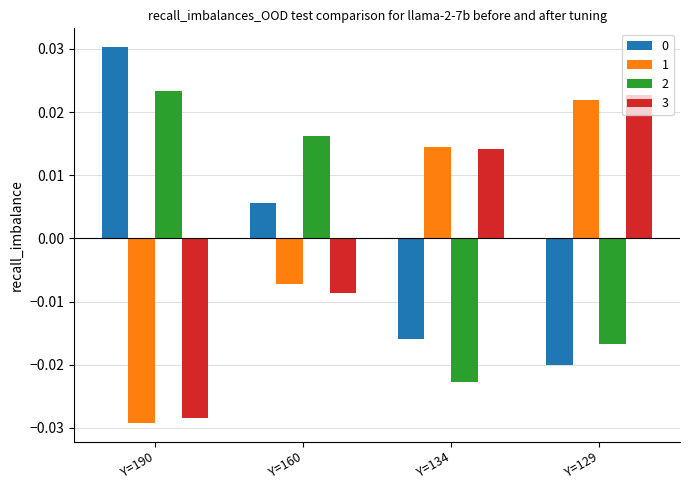

Are the bars horizontal?

No